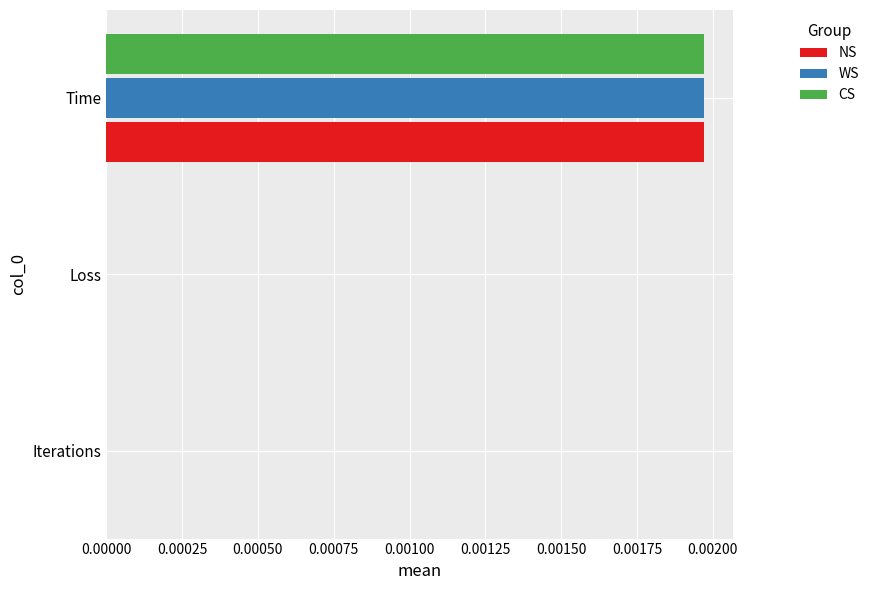

Which category has the highest value in the NS series?

Time